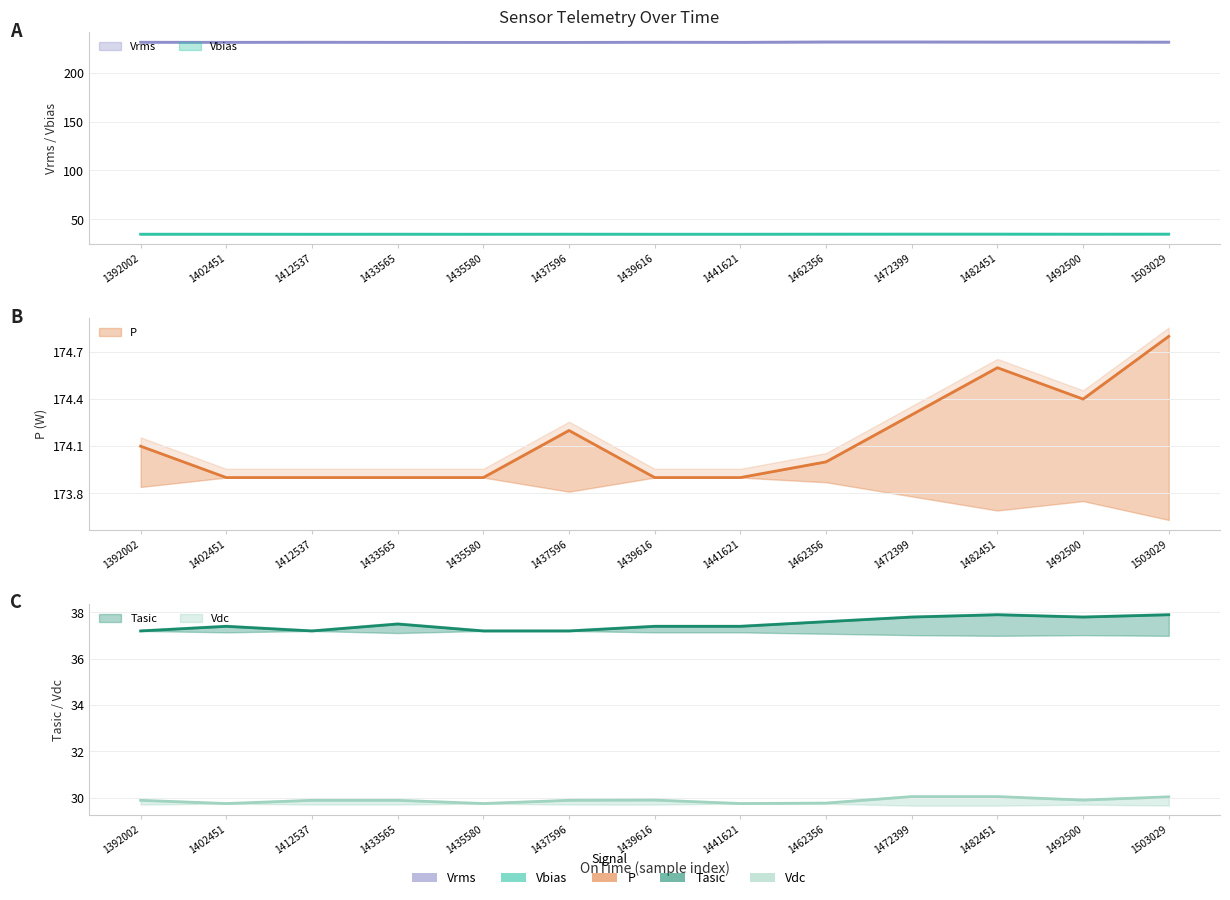

At 1472399, list the series in order from smallest to largest.

Vdc, Vbias, Tasic, P, Vrms